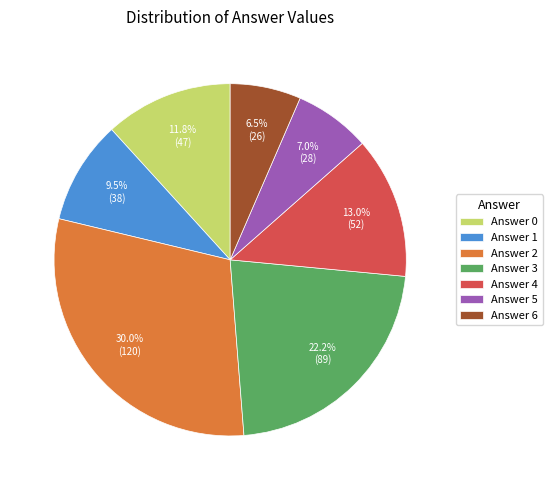

Which slice is the largest?

Answer 2